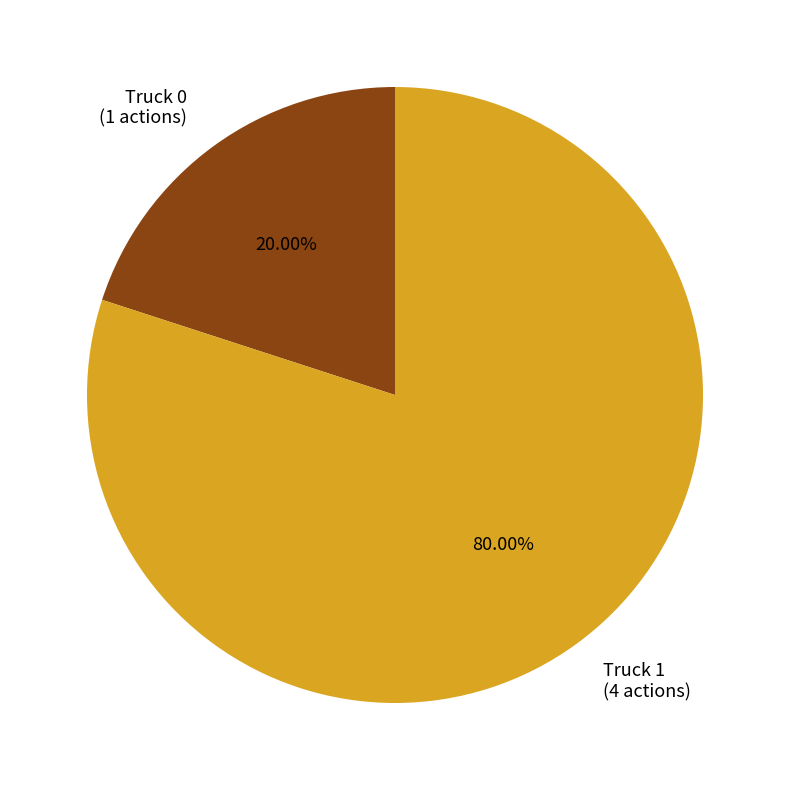

Is it true that Truck 1 is 80% of the pie?

True